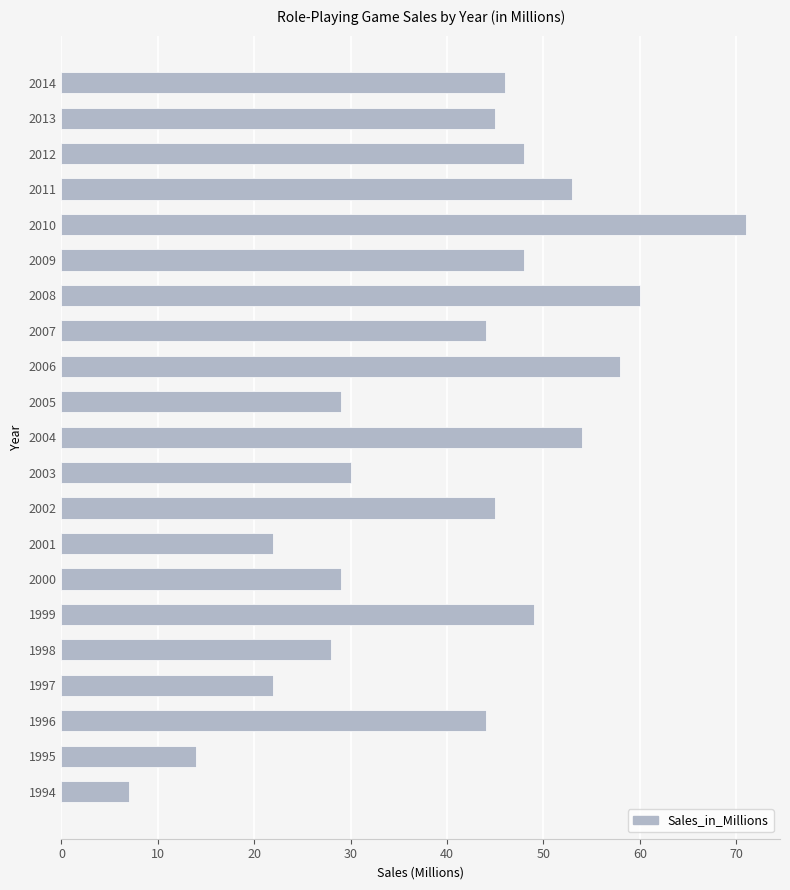

True or false: the data shows 61 at 2007.

False